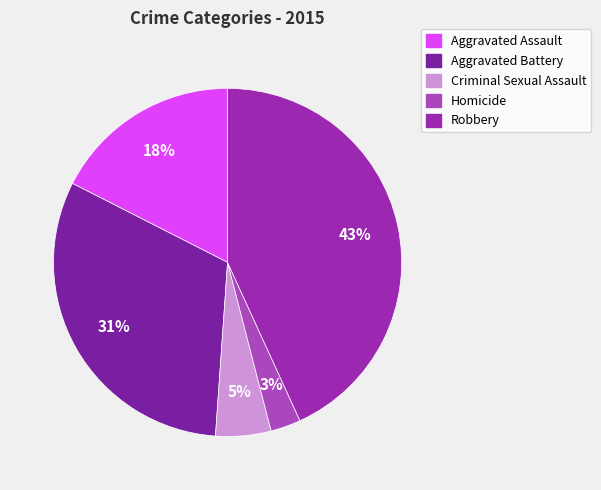

What percentage is the Criminal Sexual Assault slice, to the nearest percent?

5%